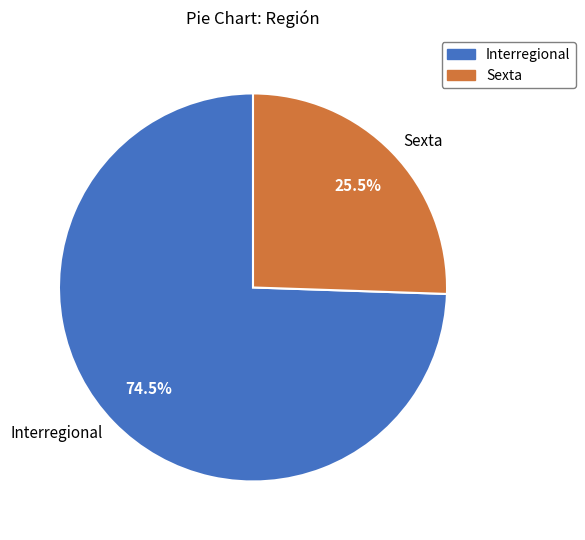

To the nearest percent, what is the average slice percentage?

50%